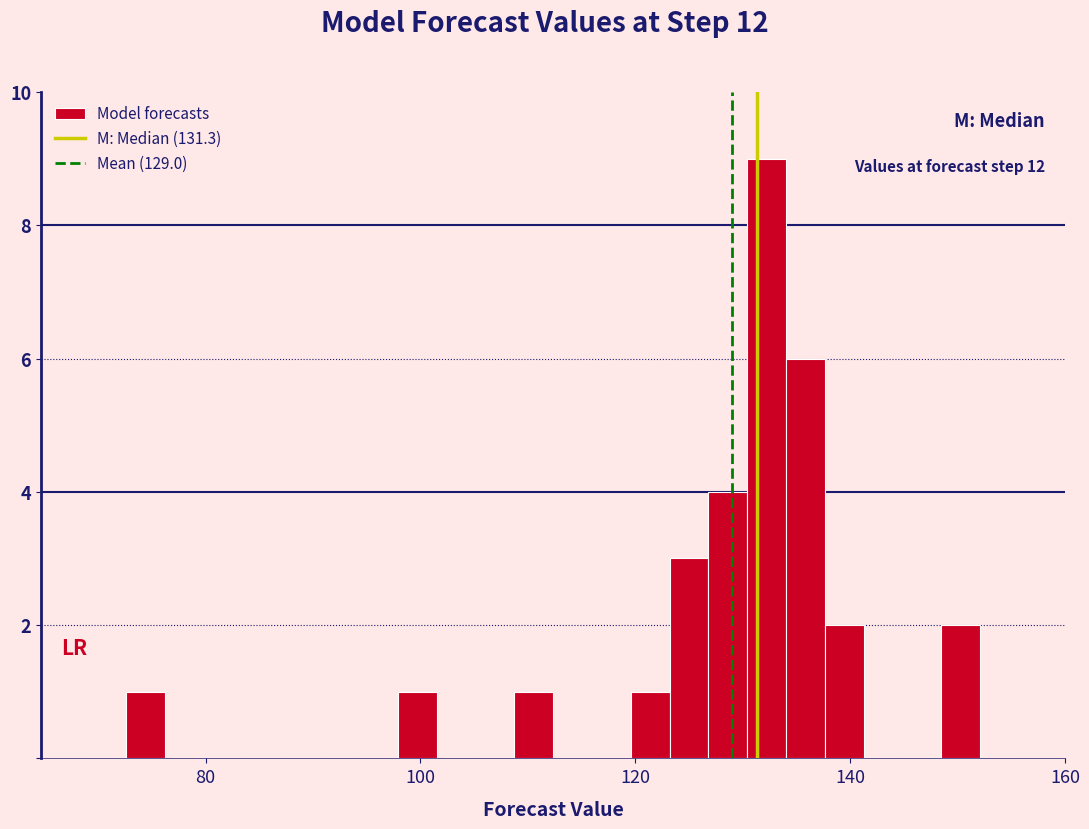

Read against the x-axis, roughly where is the centre of the tallest bar?

132